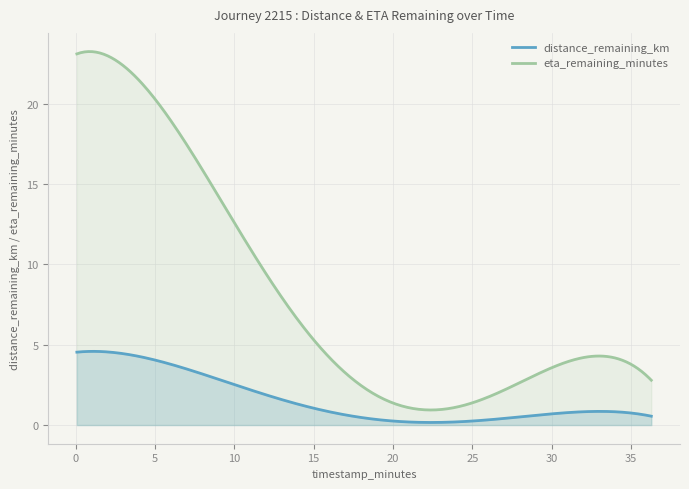

Between 32.59 and 14.19, which is larger?

14.19